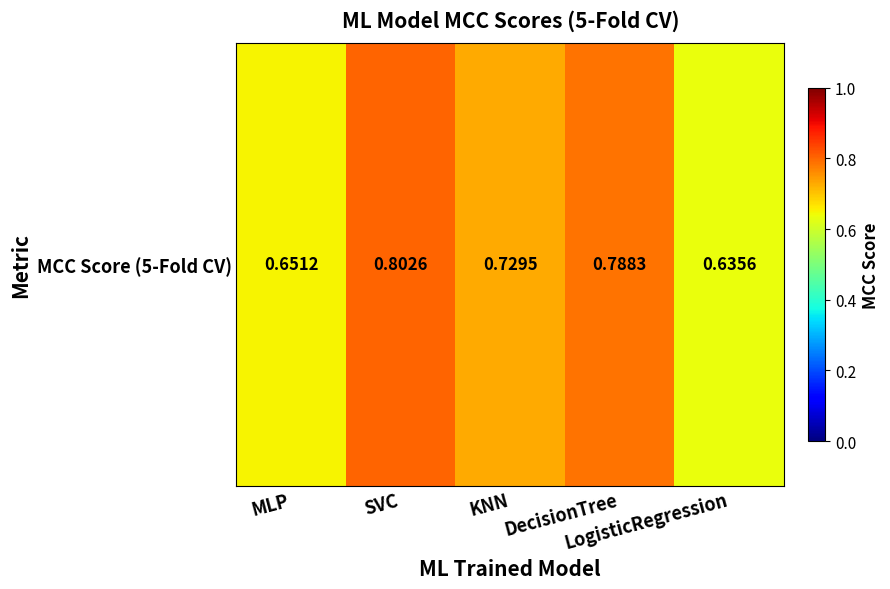

What is the average value?

0.7